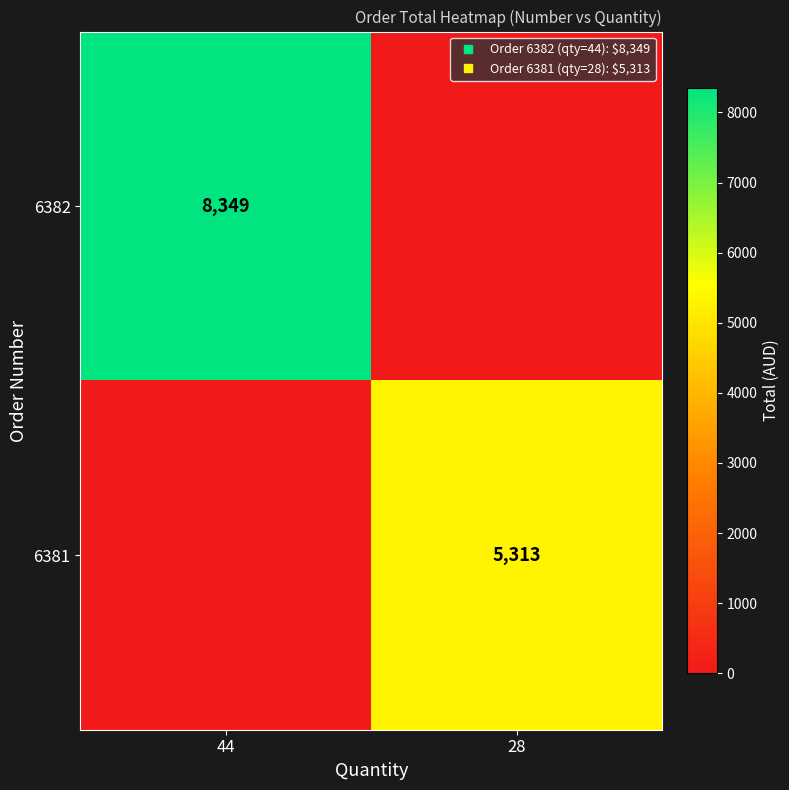

What is the sum of all 6381 values?

5313